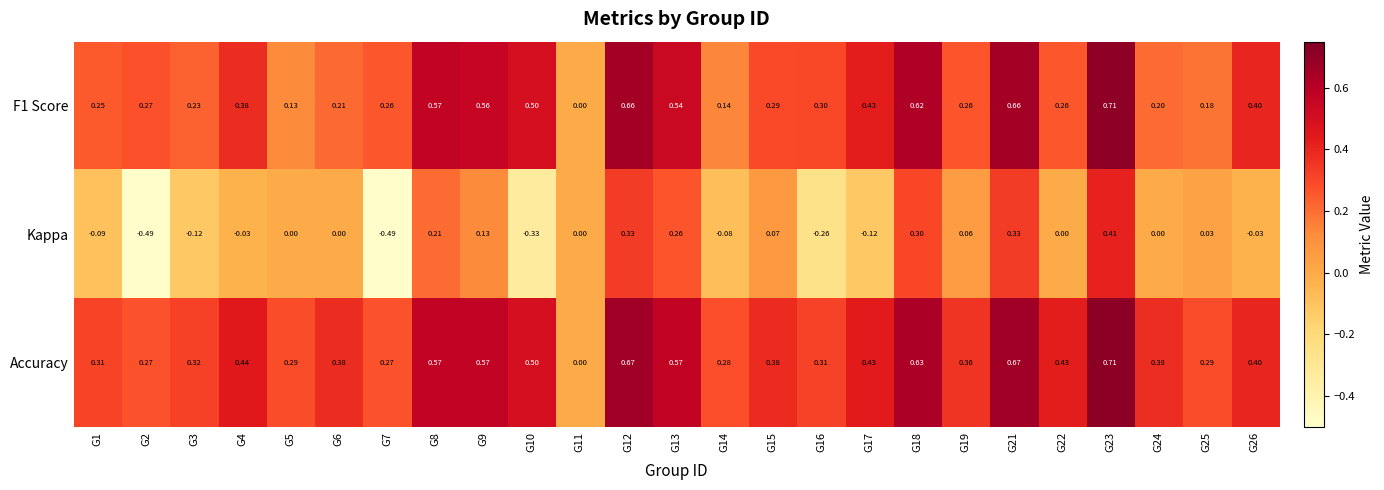

Which series changed the most between G11 and G18?

Accuracy